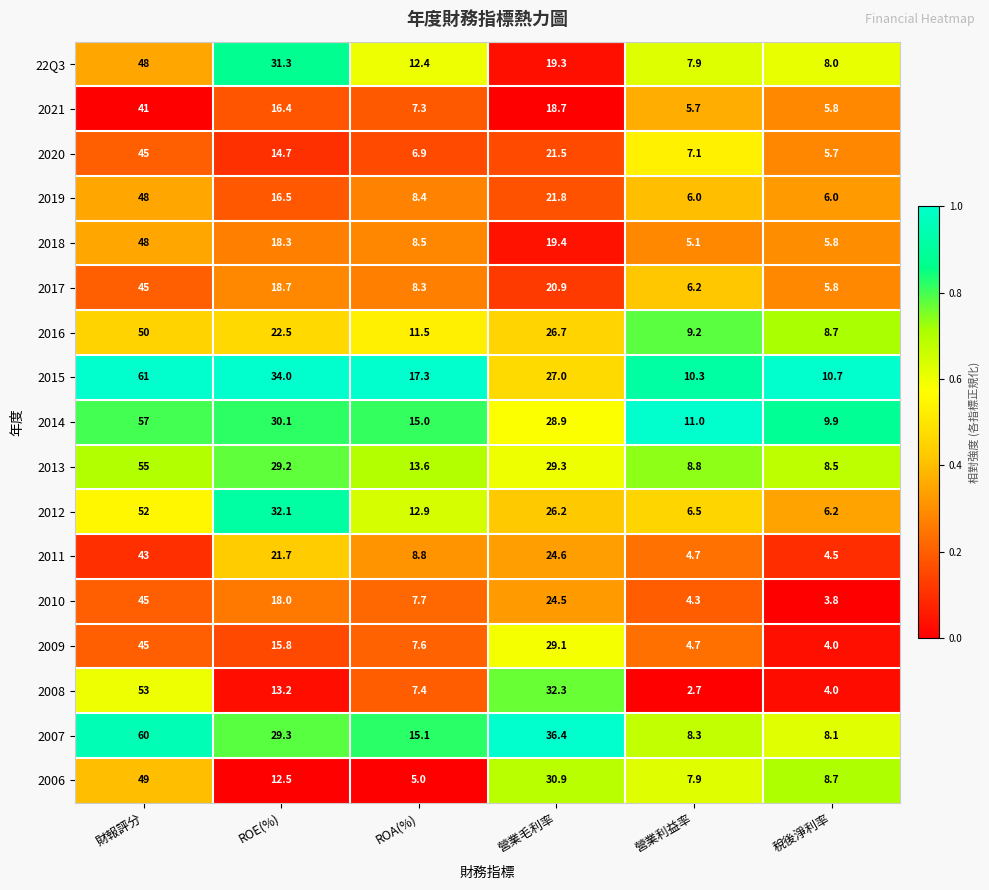

True or false: 2007 has a value of 29.3 at ROE(%).

True